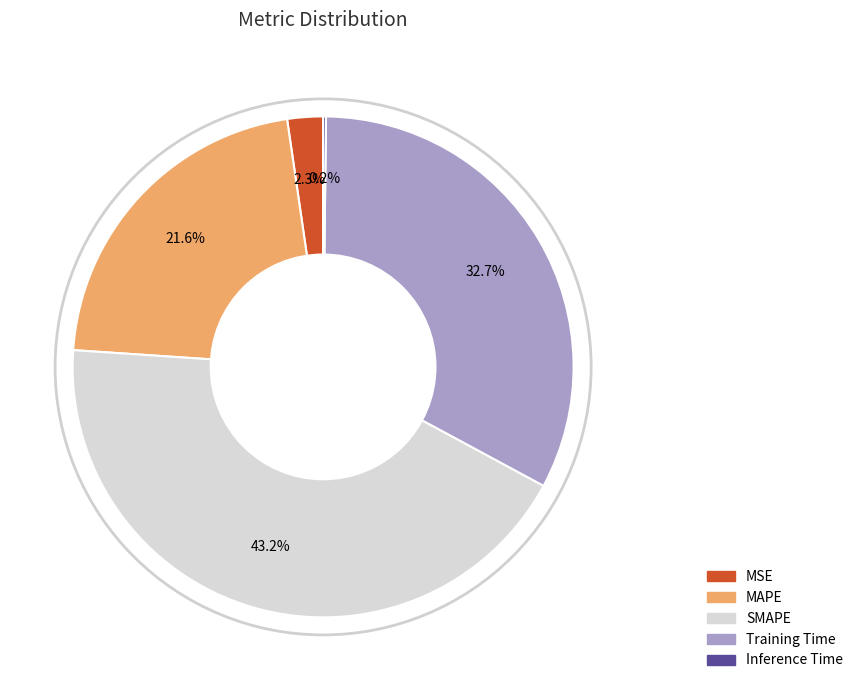

Which category has the biggest portion of the pie?

SMAPE